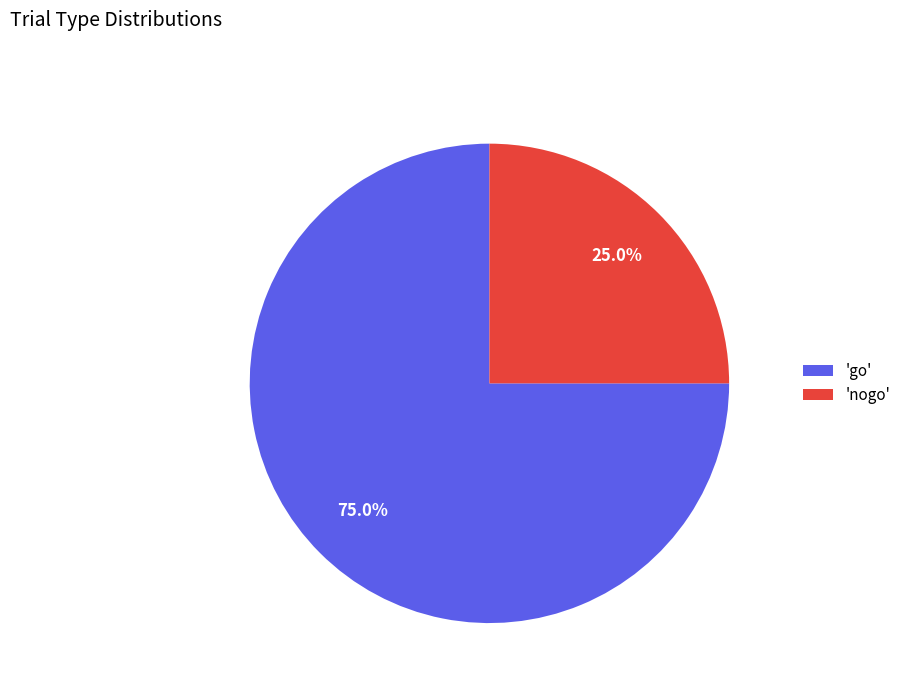

What is the smallest slice in the pie chart?

'nogo'